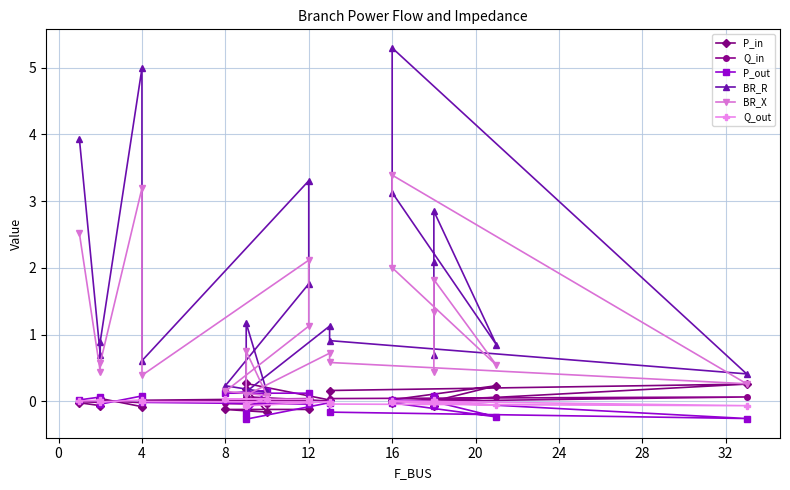

Which series has the largest total across all categories?

BR_R